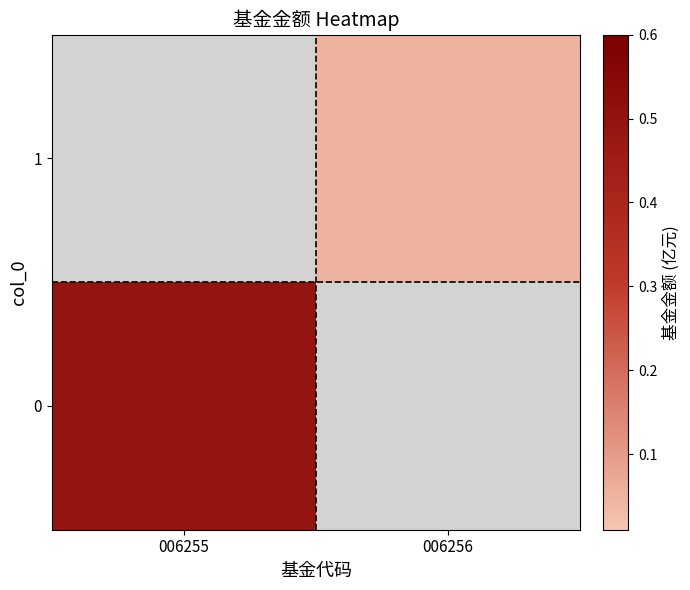

What is the sum of the 1 values at 006255 and 006256?

0.1